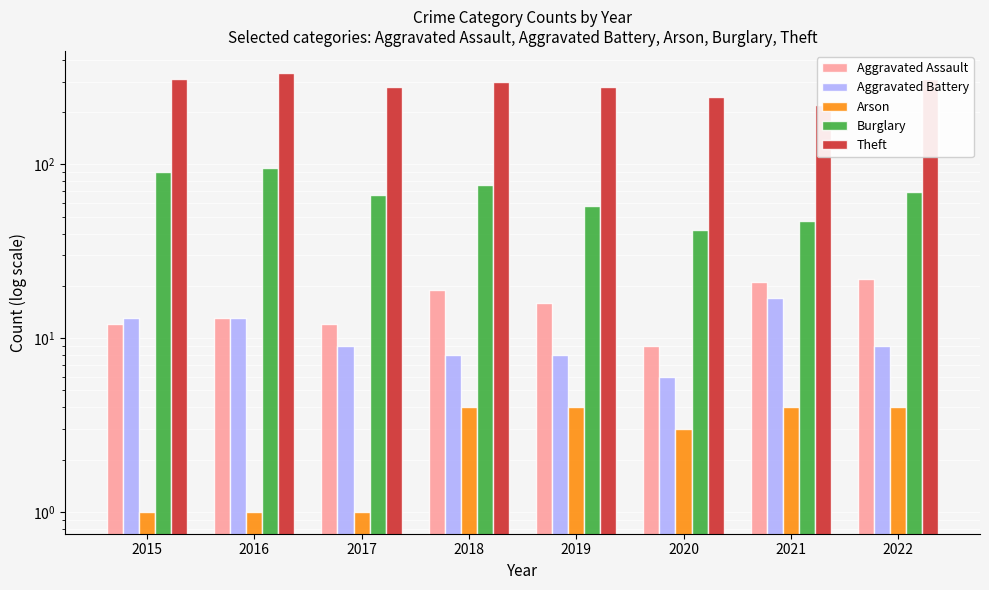

What is the sum of the Aggravated Assault values at 2018 and 2020?

28